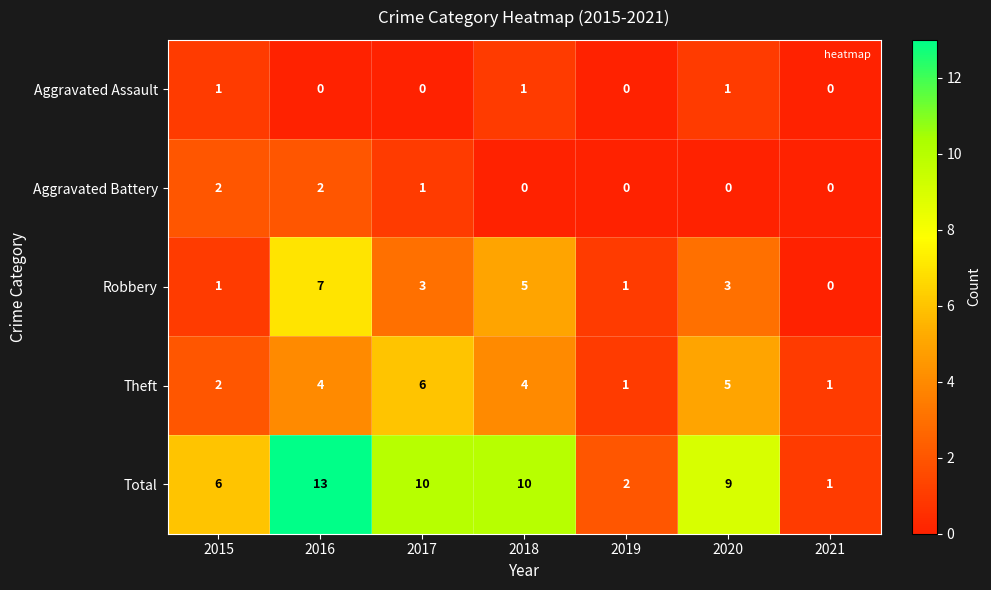

How many series are shown in this chart?

5